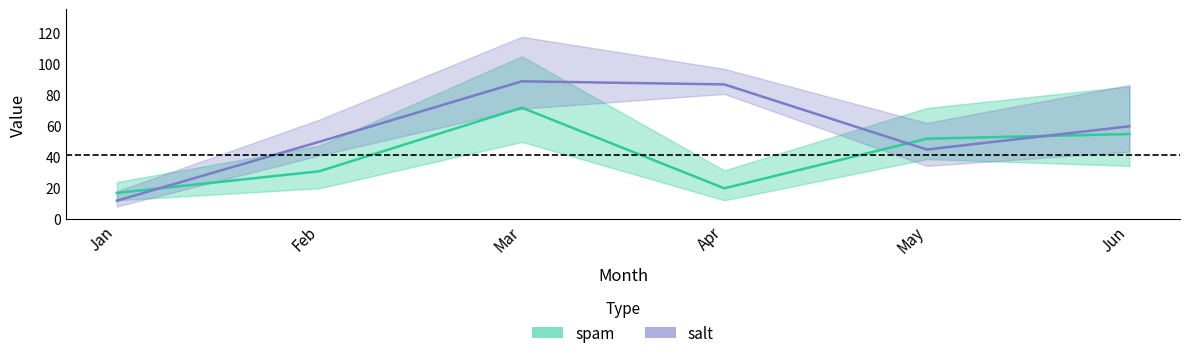

What is the difference between the spam values at May and Jan?

35